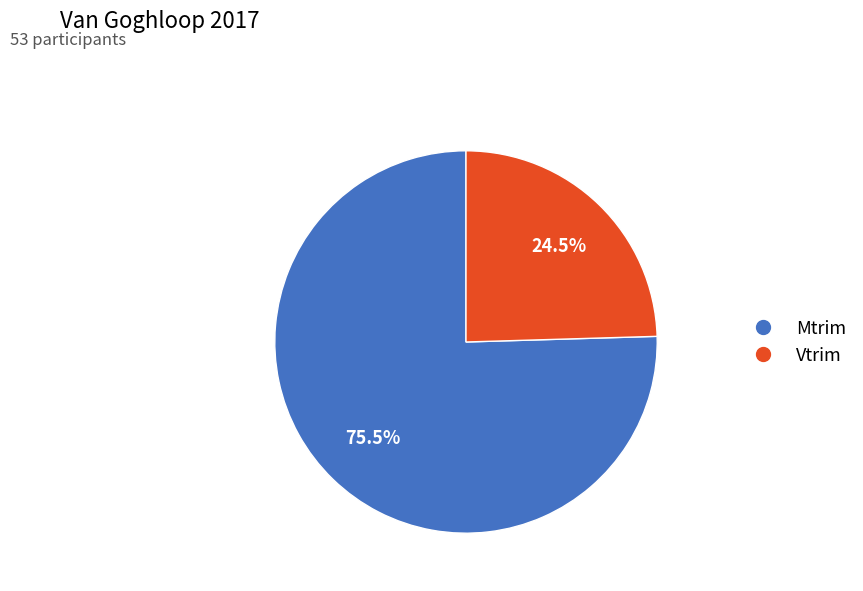

To the nearest percent, what is the average slice percentage?

50%